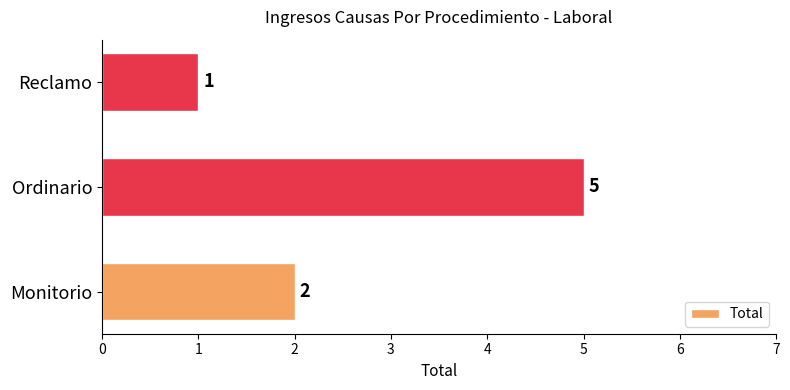

What is the difference between the second highest and minimum values?

1